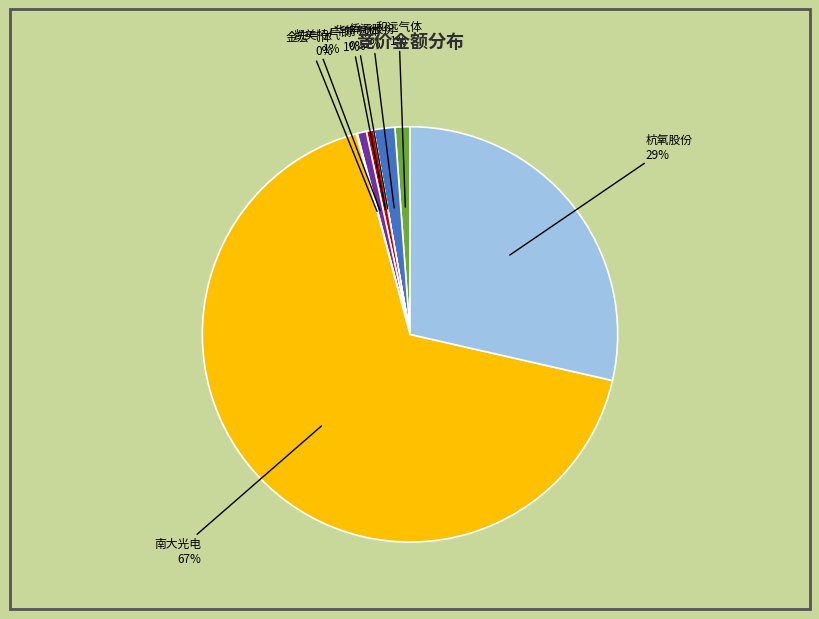

To the nearest percent, what is the average slice percentage?

12%